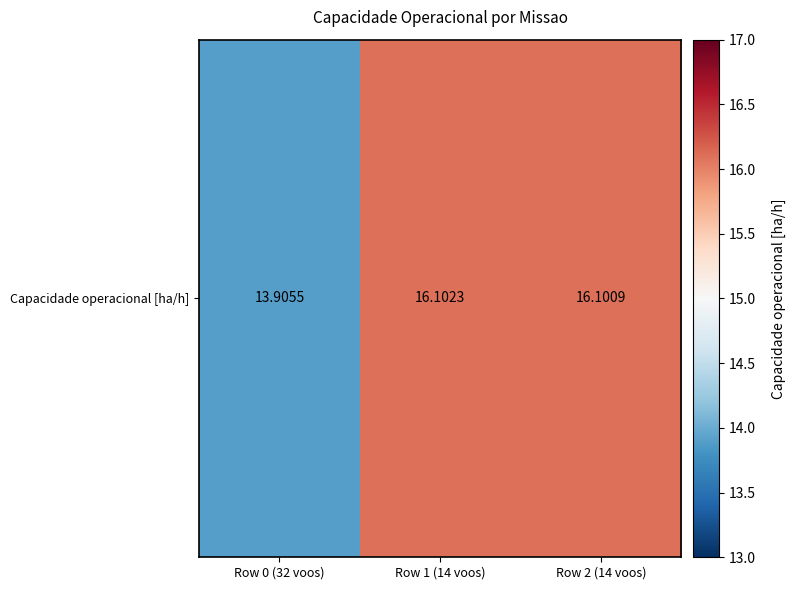

True or false: the data shows 25.4 at Row 1 (14 voos).

False